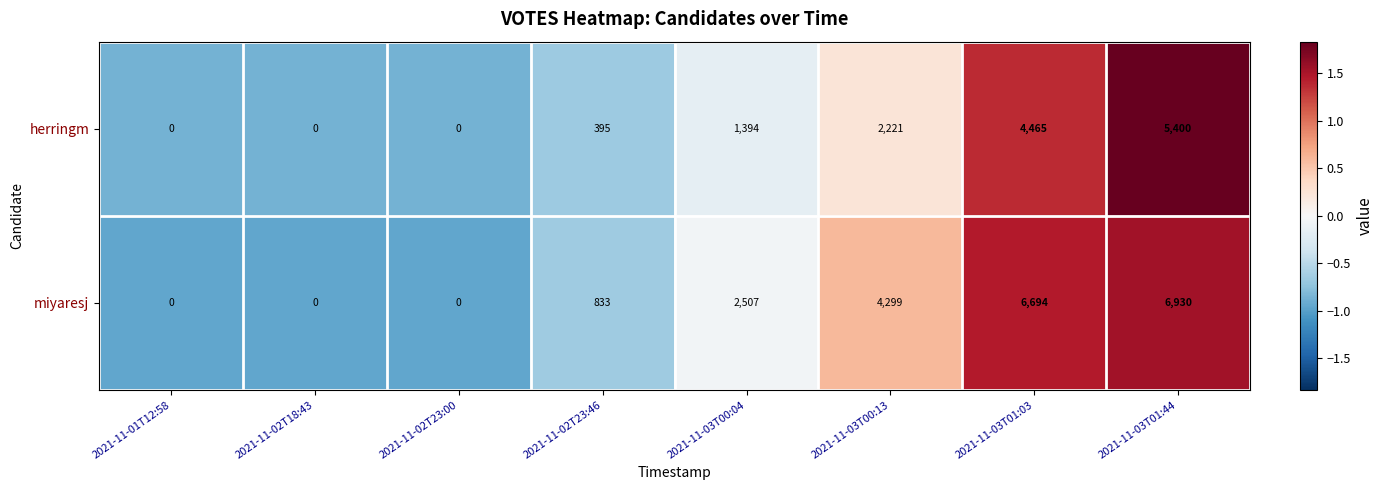

Which series has the largest total across all categories?

miyaresj